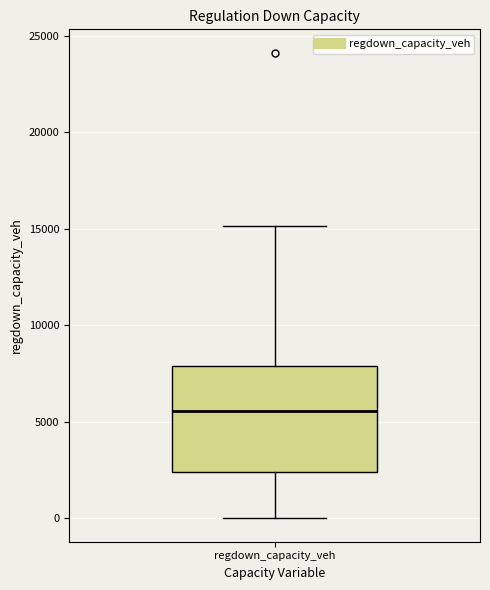

Read this box plot against the y-axis: the position of the median line, the range covered by the box, and the ends of both whiskers. The values are not printed on the chart, so give them approximately, as read against the axis.

median 5500, box 2500 to 8000, whiskers 0 to 15000